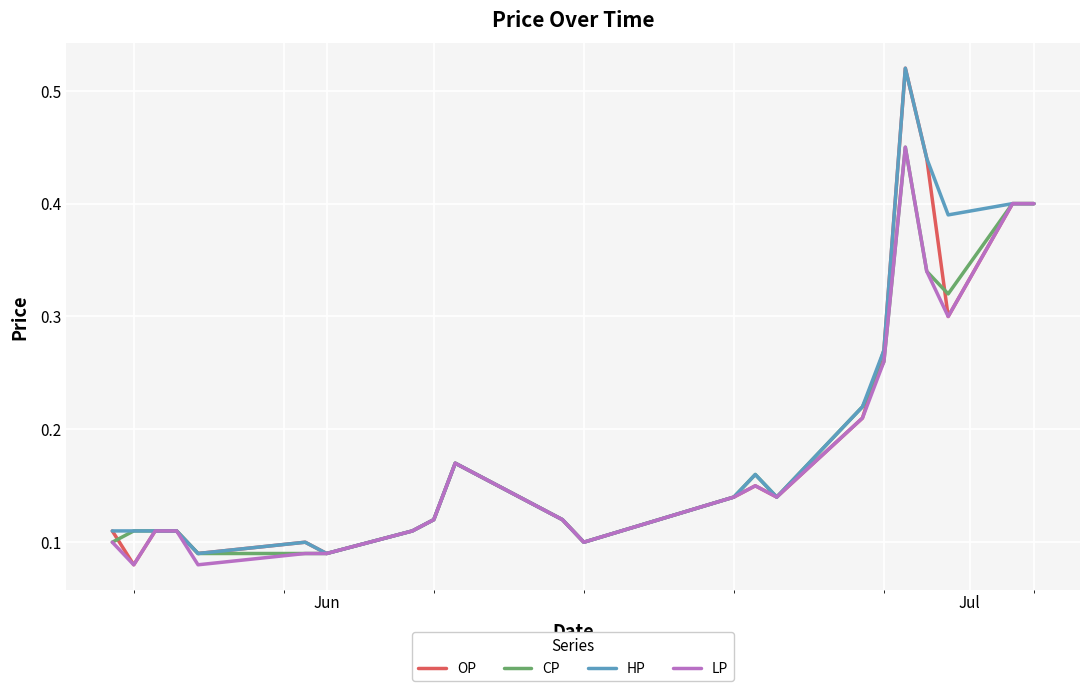

What are all the series names shown in the legend?

OP, CP, HP, LP